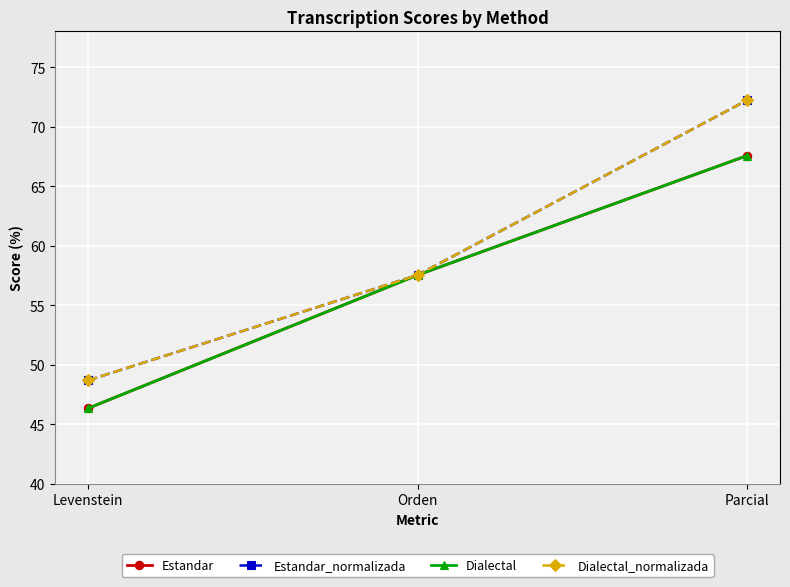

The Estandar_normalizada series shows 57.5 at Orden. True or false?

True